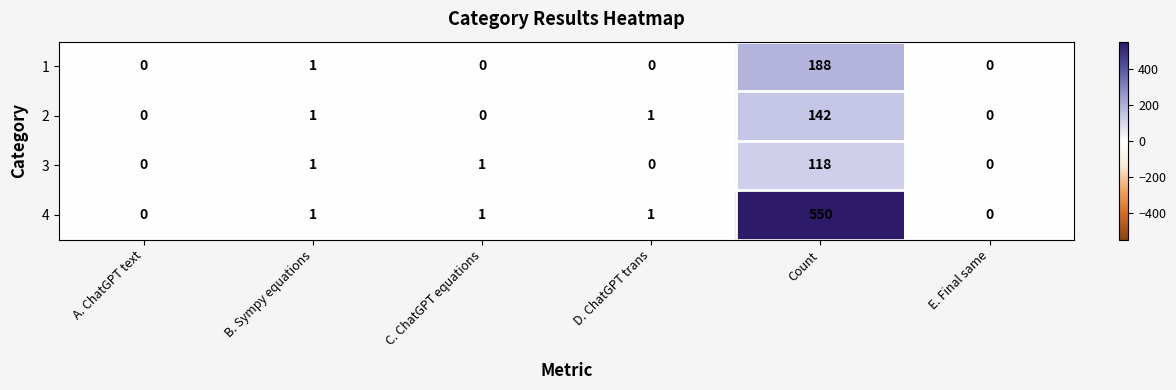

How many data points does each series have?

6